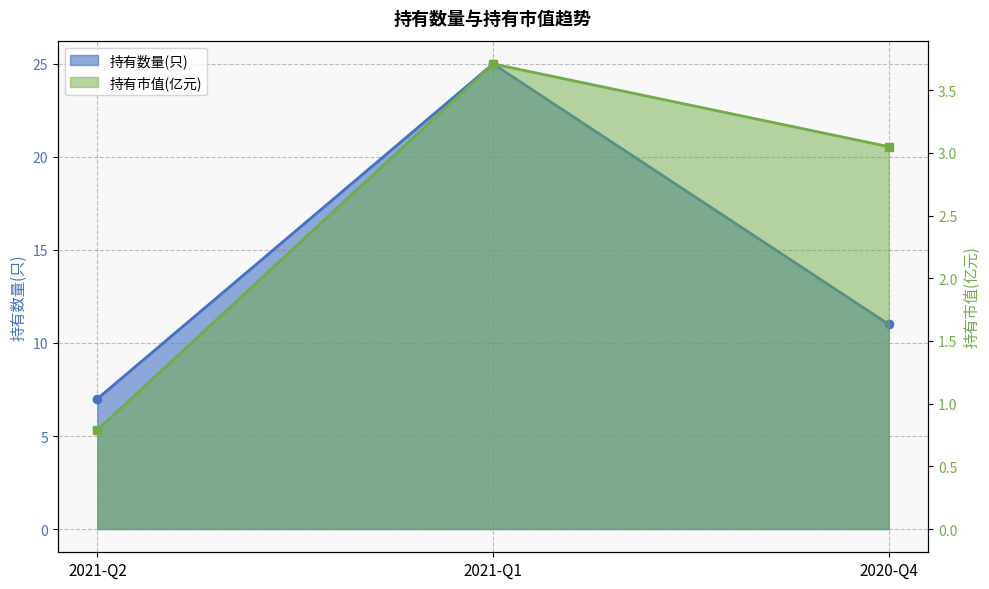

What is the minimum value shown in the chart?

0.8